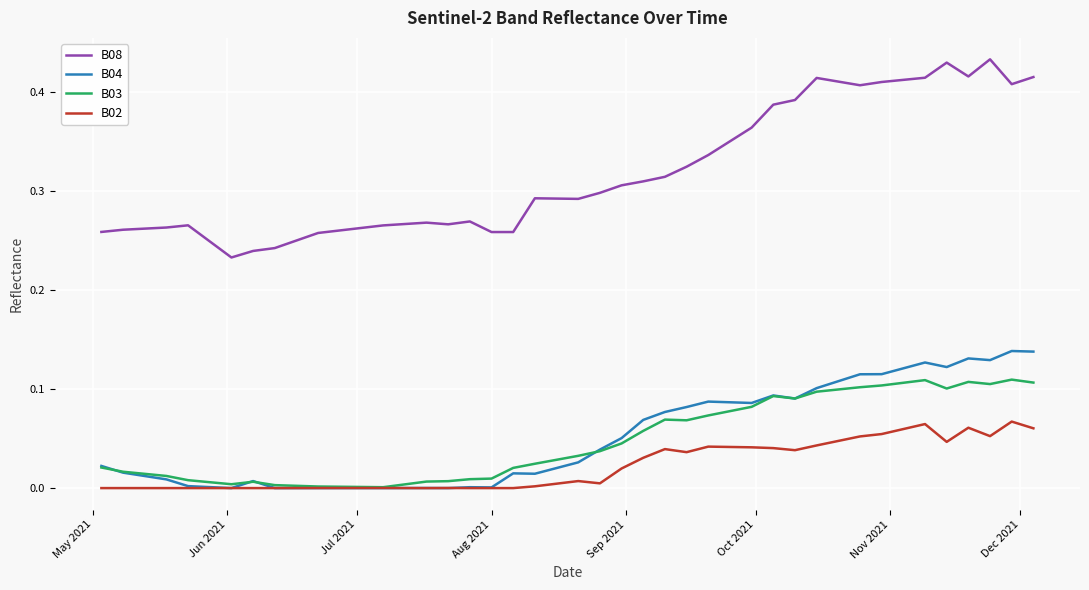

Which series has the largest range (max minus min)?

B08